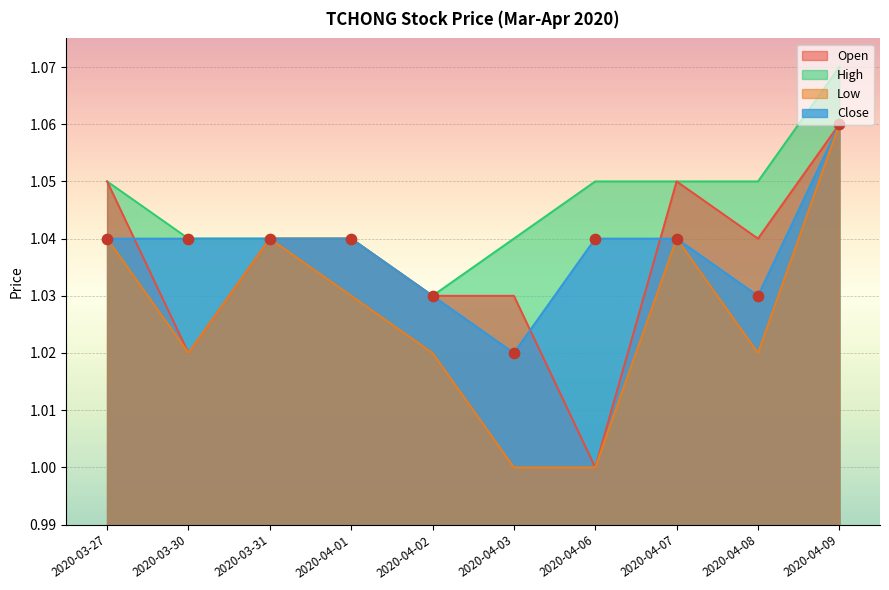

Which series has the widest spread of Y values?

open